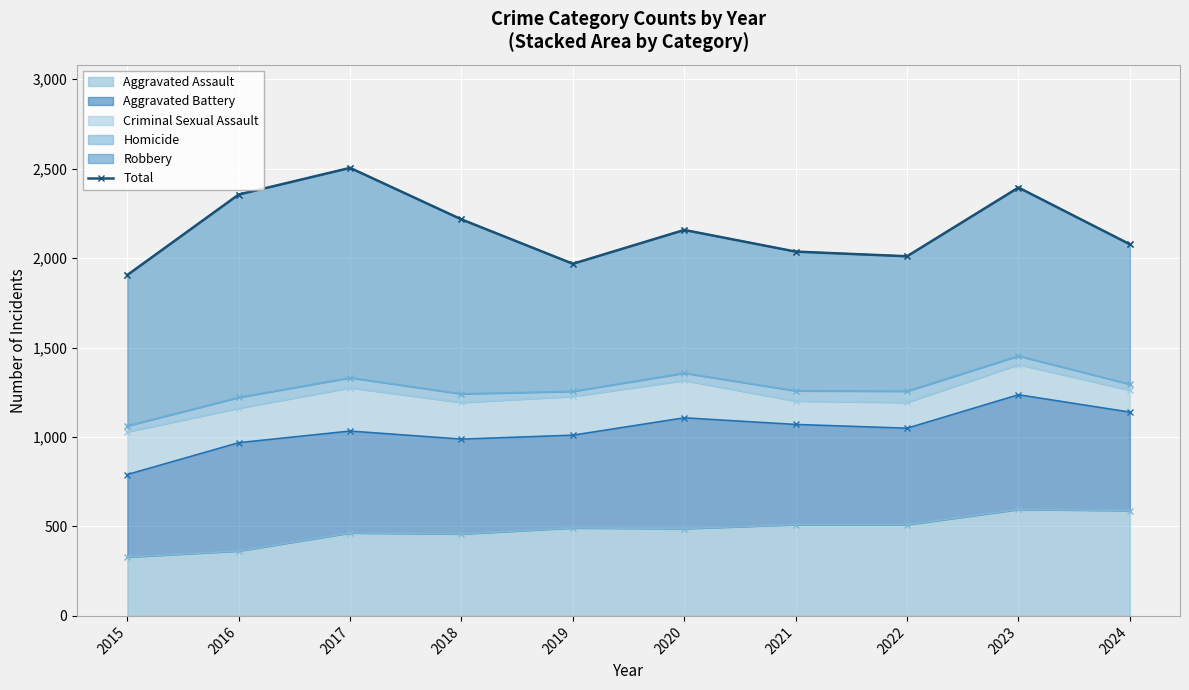

What is the greatest value displayed?

2504